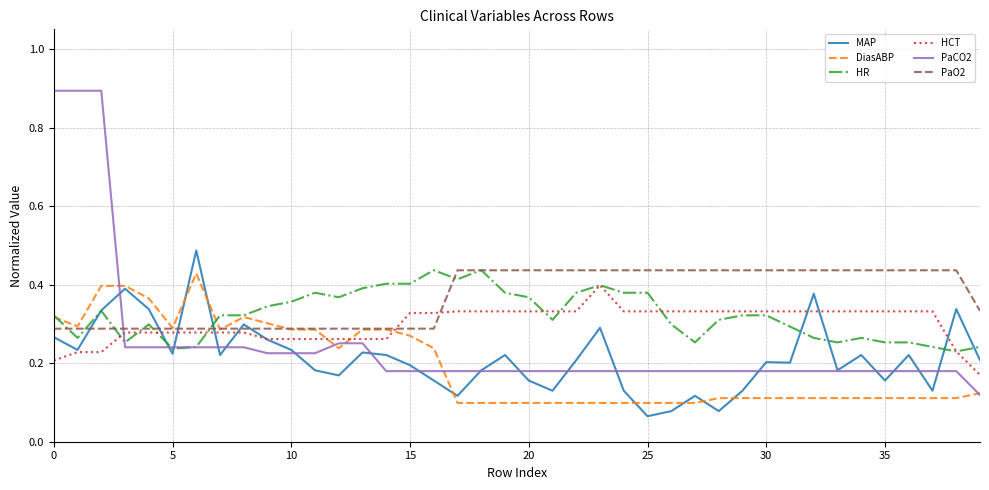

Which series has the largest total across all categories?

PaO2